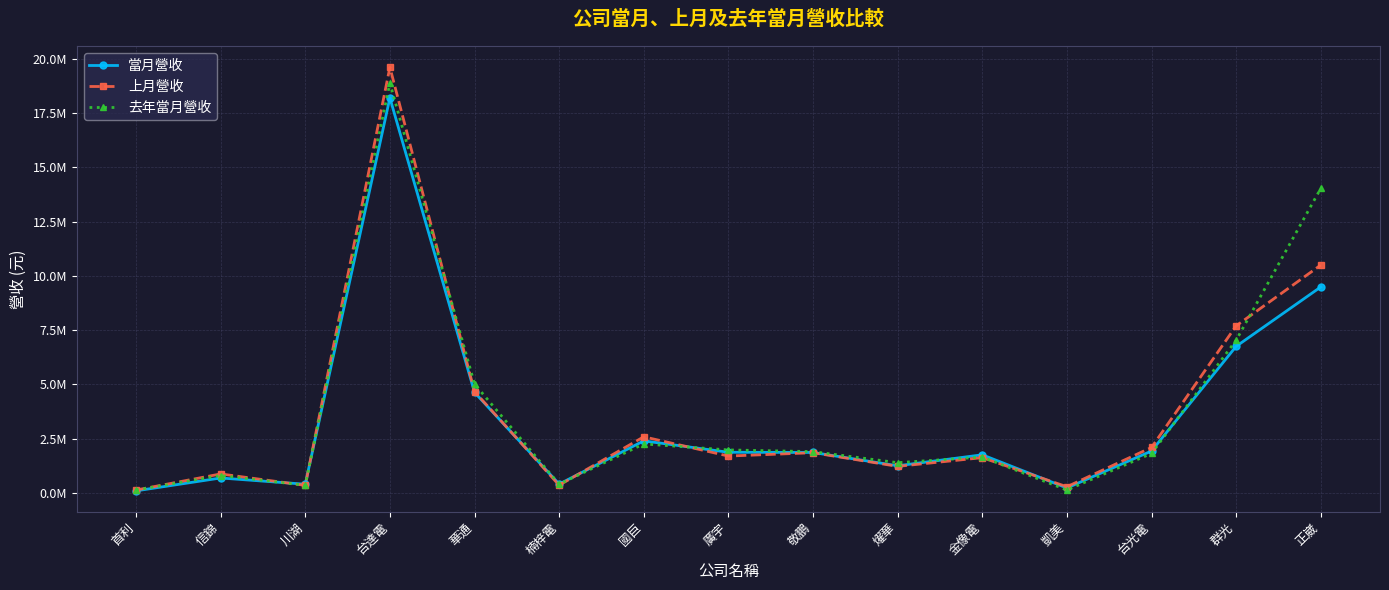

Between which two adjacent categories do 當月營收 and 去年當月營收 first intersect?

信錦 and 川湖